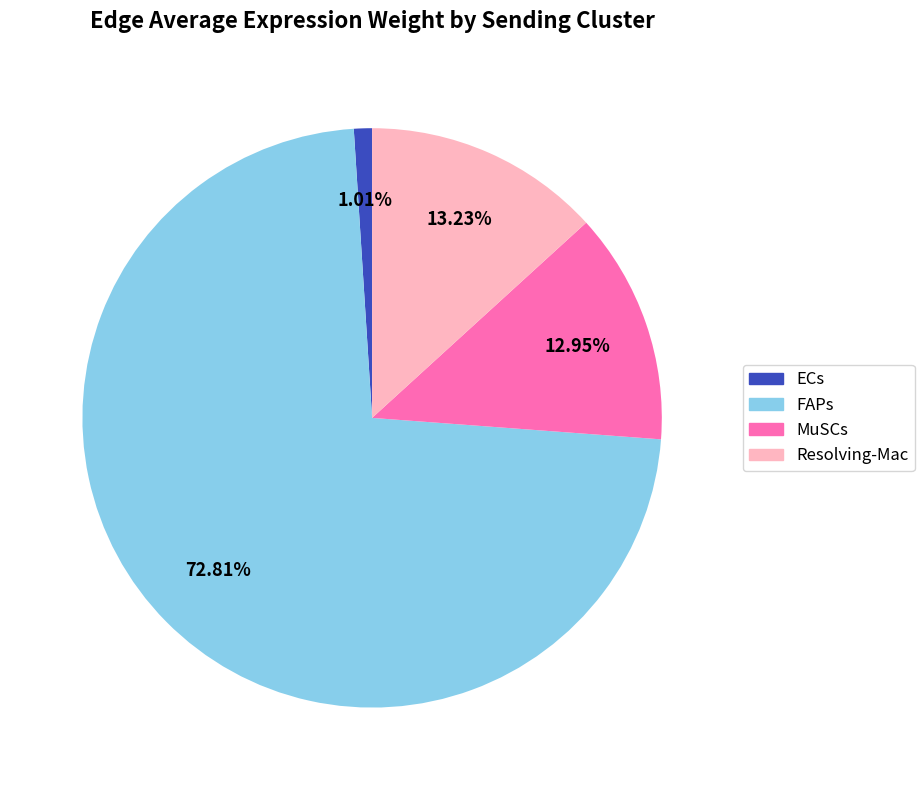

The Resolving-Mac slice represents 5% of the pie. True or false?

False